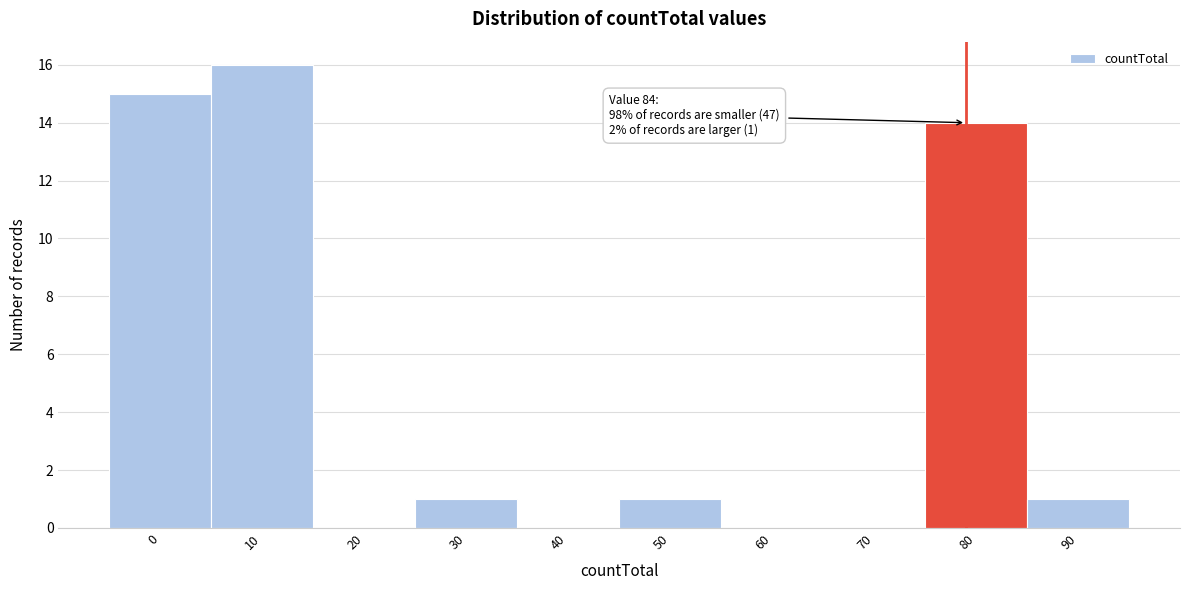

Reading left to right, list all the values displayed in this chart.

0=15	10=16	20=0	30=1	40=0	50=1	60=0	70=0	80=14	90=1